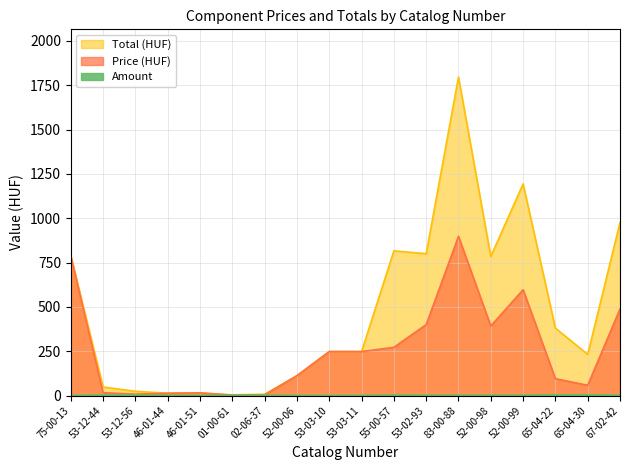

At which category is the sum across all series the highest?

83-00-88